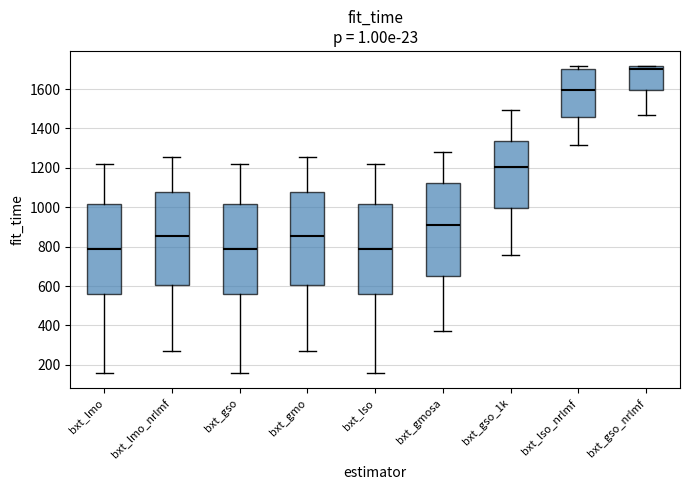

Where does the median line of the box for bxt_gso_nrlmf sit on the y-axis? The values are not printed on the chart, so give them approximately, as read against the axis.

1700